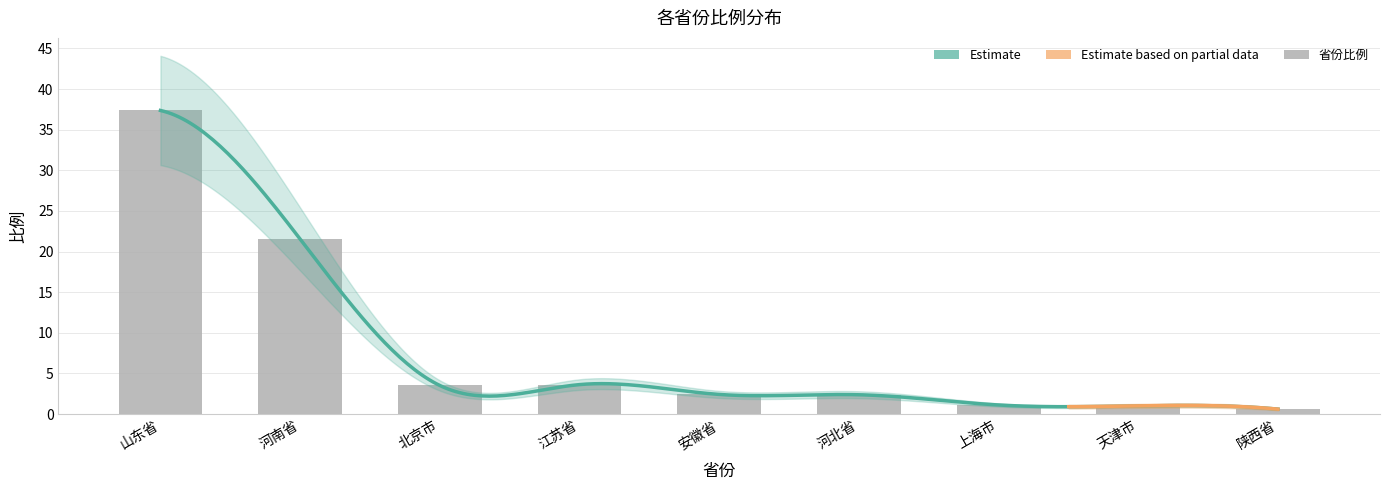

What is the minimum value shown in the chart?

0.6